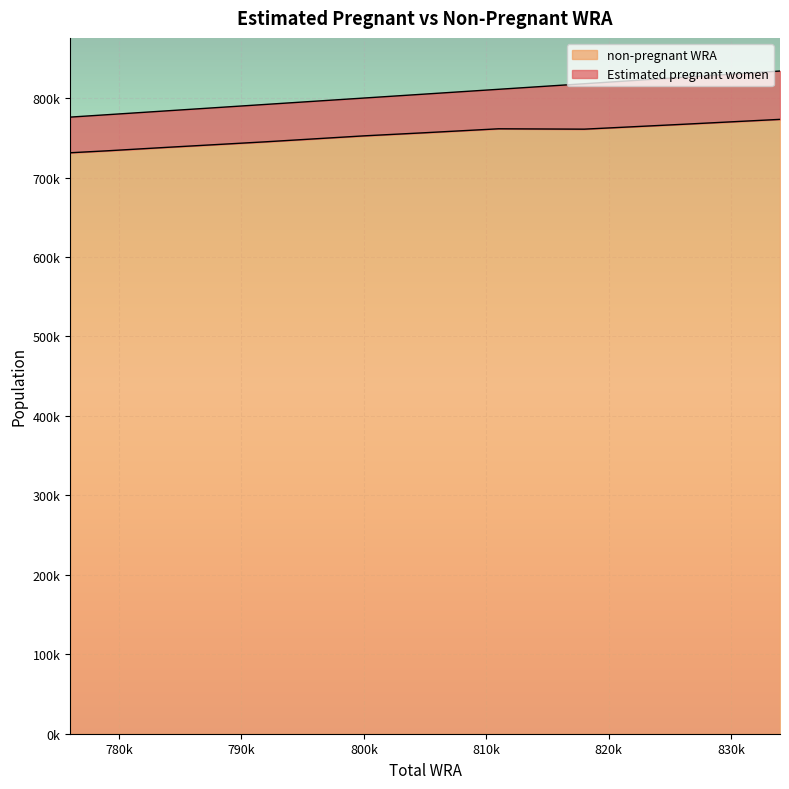

True or false: the data shows 425909.9 at 811000.

False